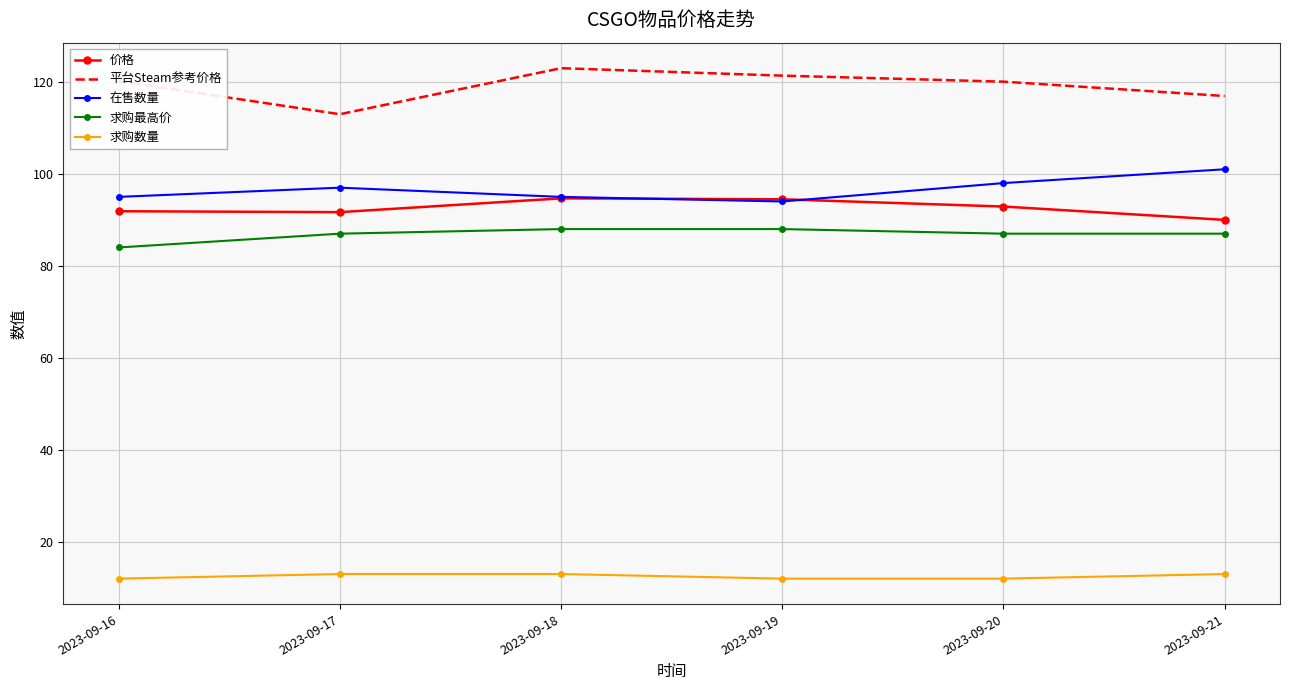

True or false: 在售数量 and 平台Steam参考价格 cross at least once.

False